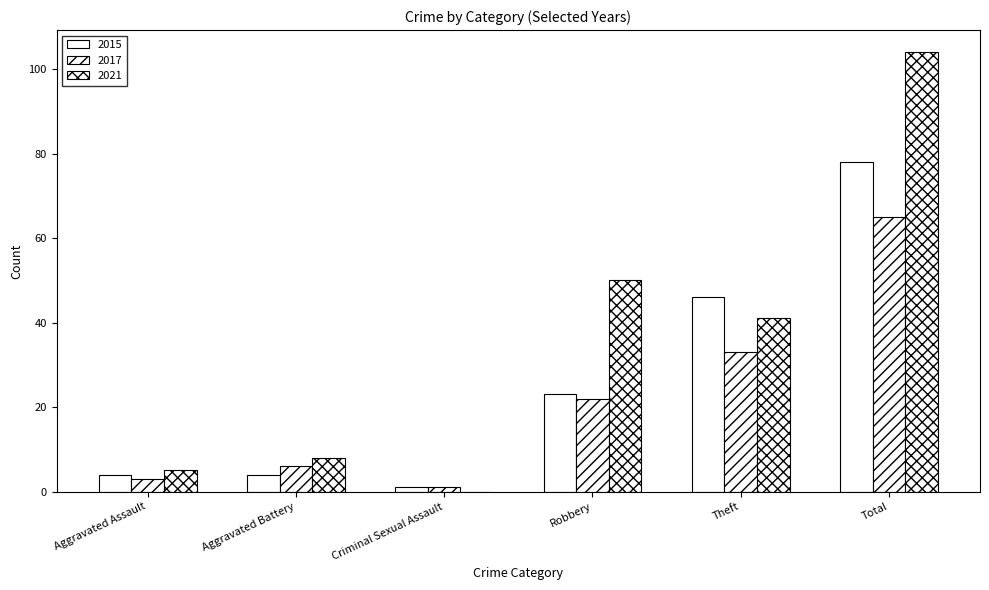

Are the bars horizontal?

No